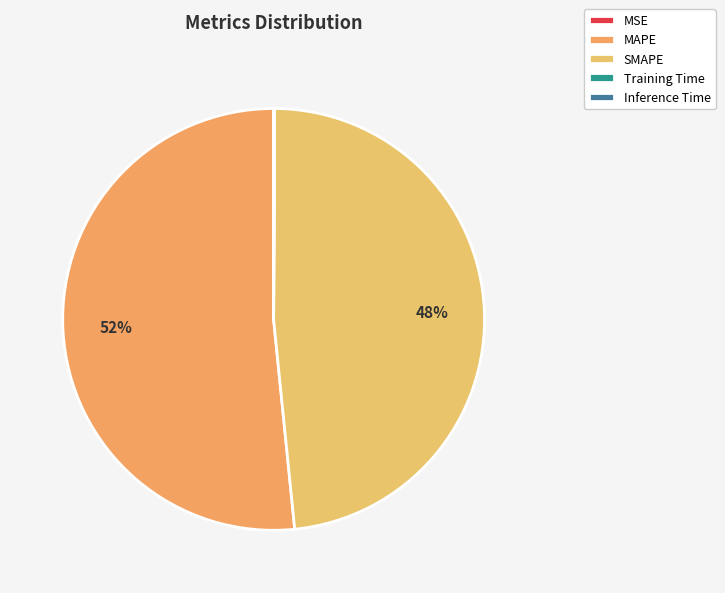

Which category has the smallest portion of the pie?

MSE